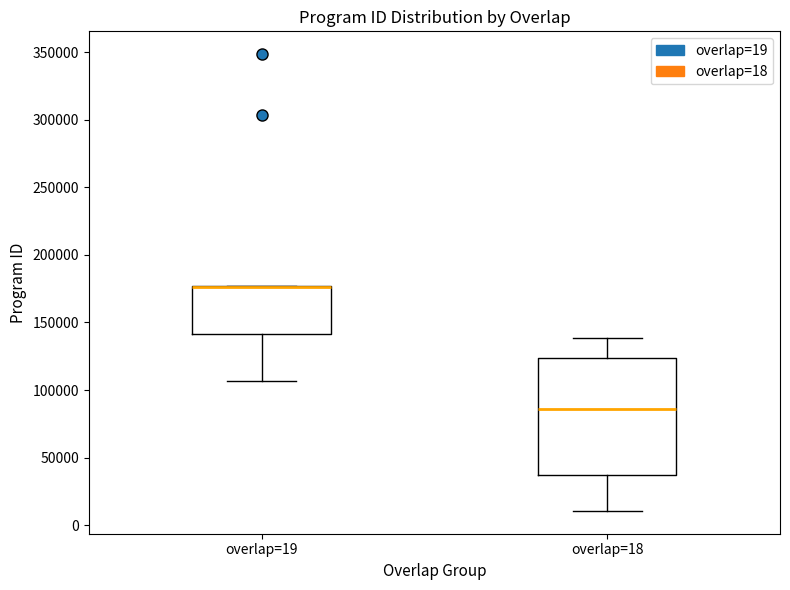

Comparing the boxes themselves (not the whiskers), which one is the tallest?

overlap=18